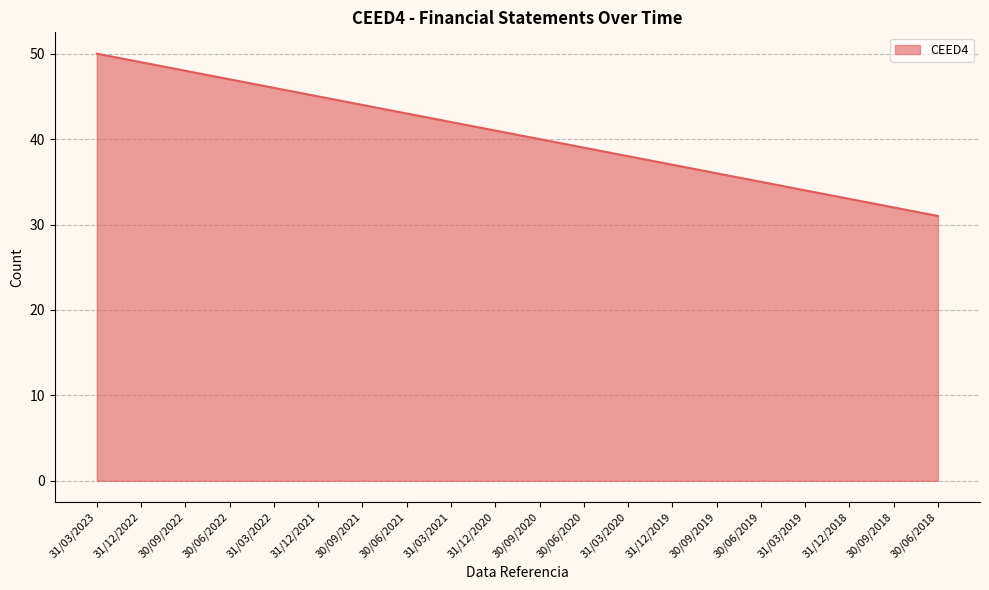

True or false: there are more than 1 points higher than both neighbors.

False